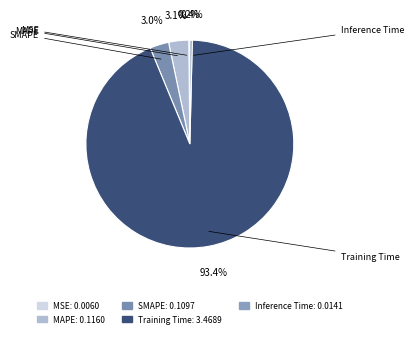

True or false: SMAPE accounts for 8% of the total.

False